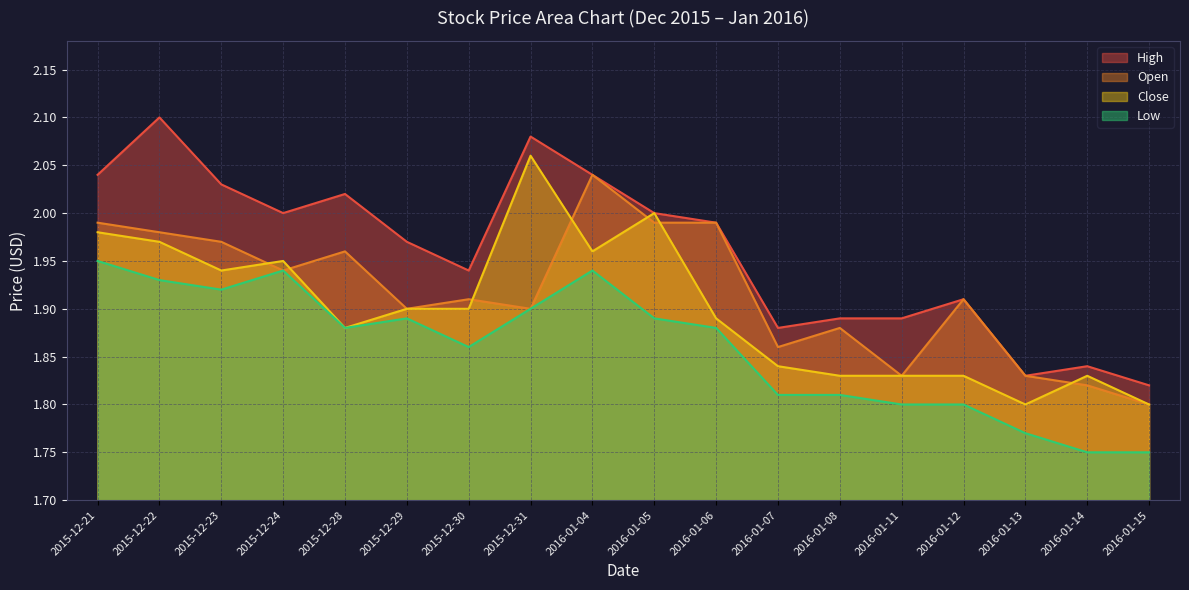

What position from the left is 2016-01-07?

12